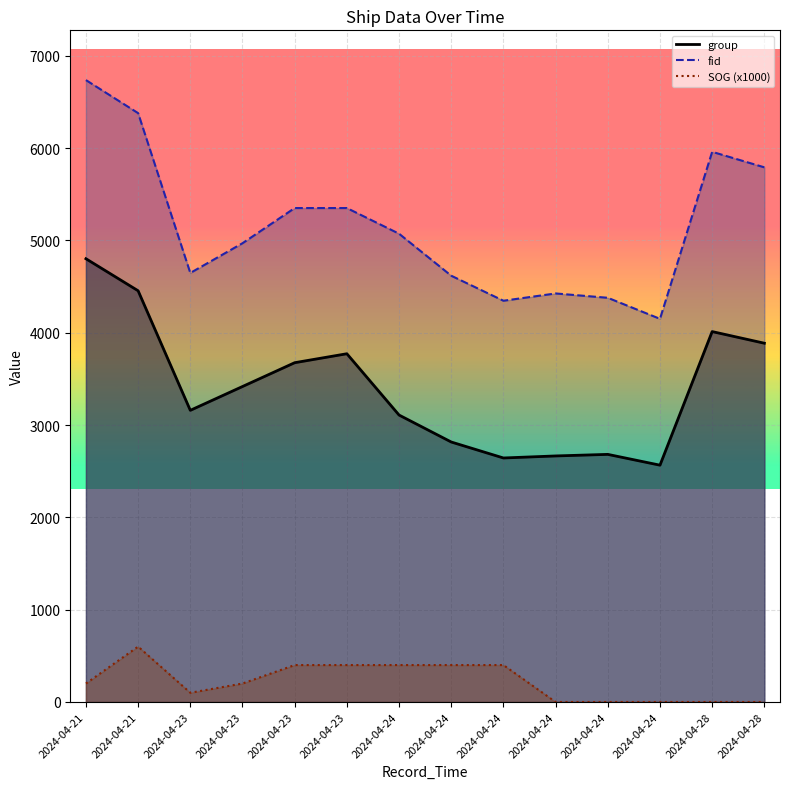

Is it true that group equals 1712 at 2024-04-23?

False